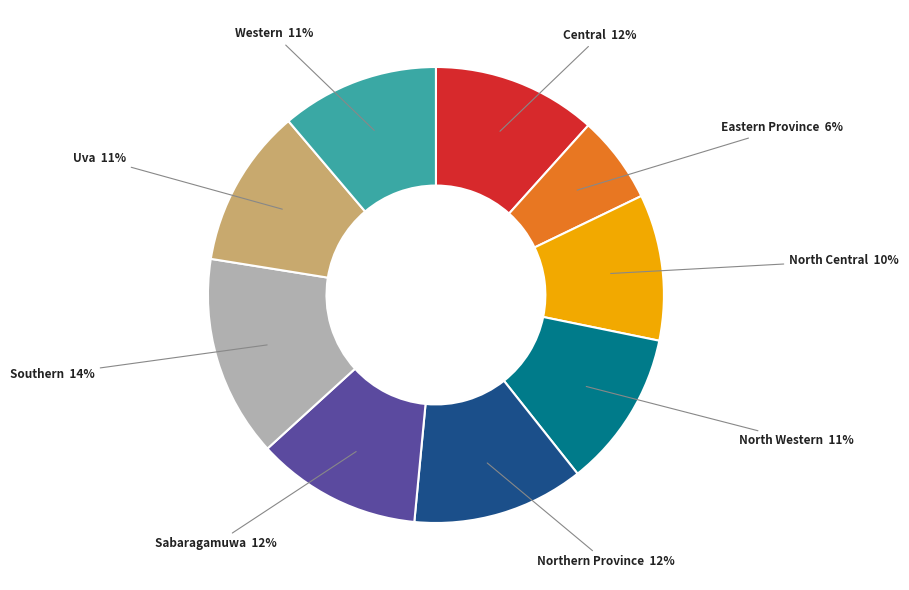

The Southern slice represents 7% of the pie. True or false?

False